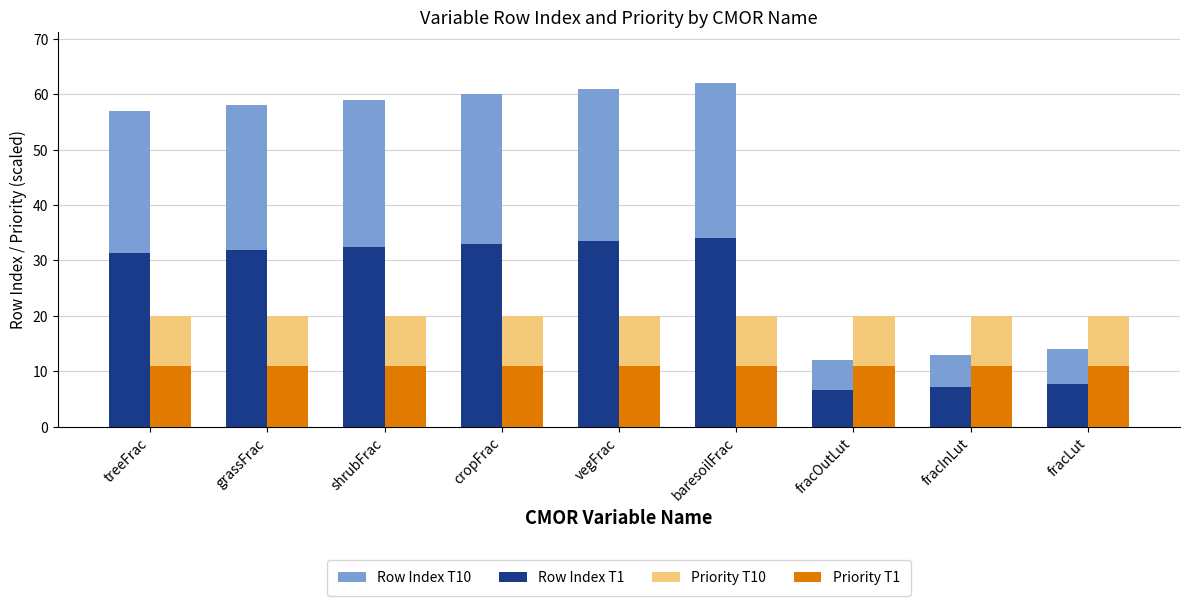

Count the number of categories in the chart.

9